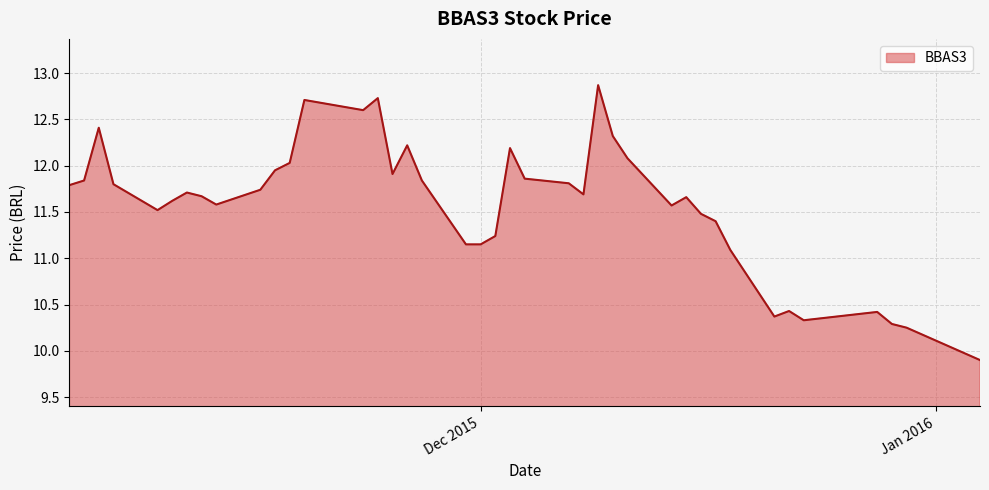

How many interior local peaks (higher than both neighbors) does the data have?

10